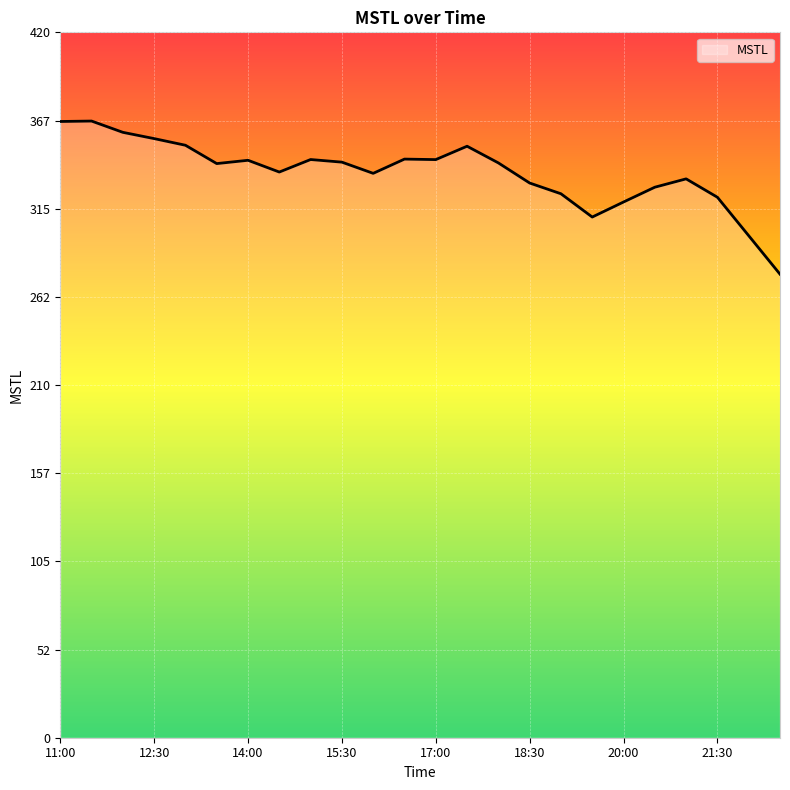

What is the minimum value shown in the chart?

276.0